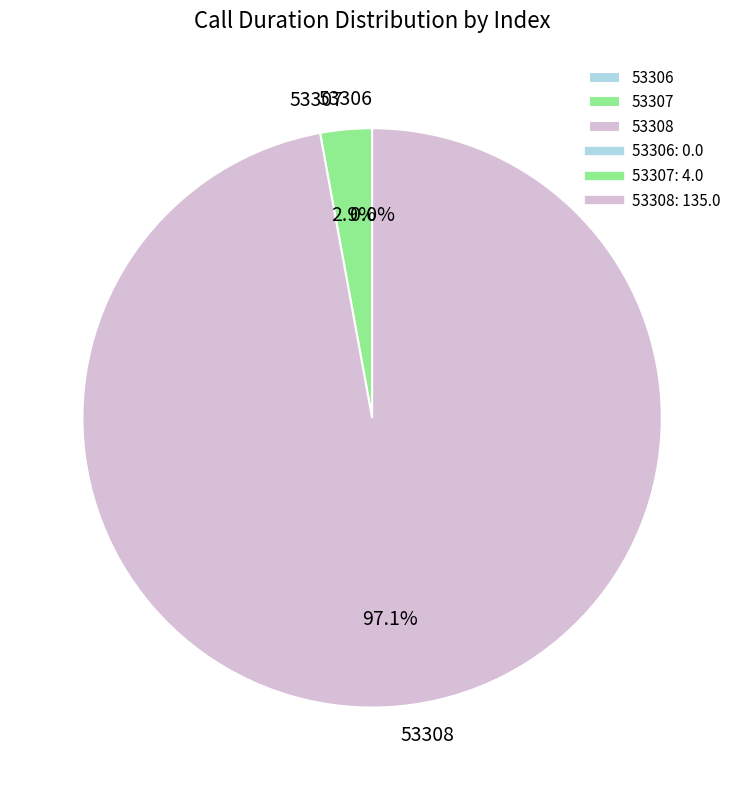

True or false: 53306 accounts for 14% of the total.

False